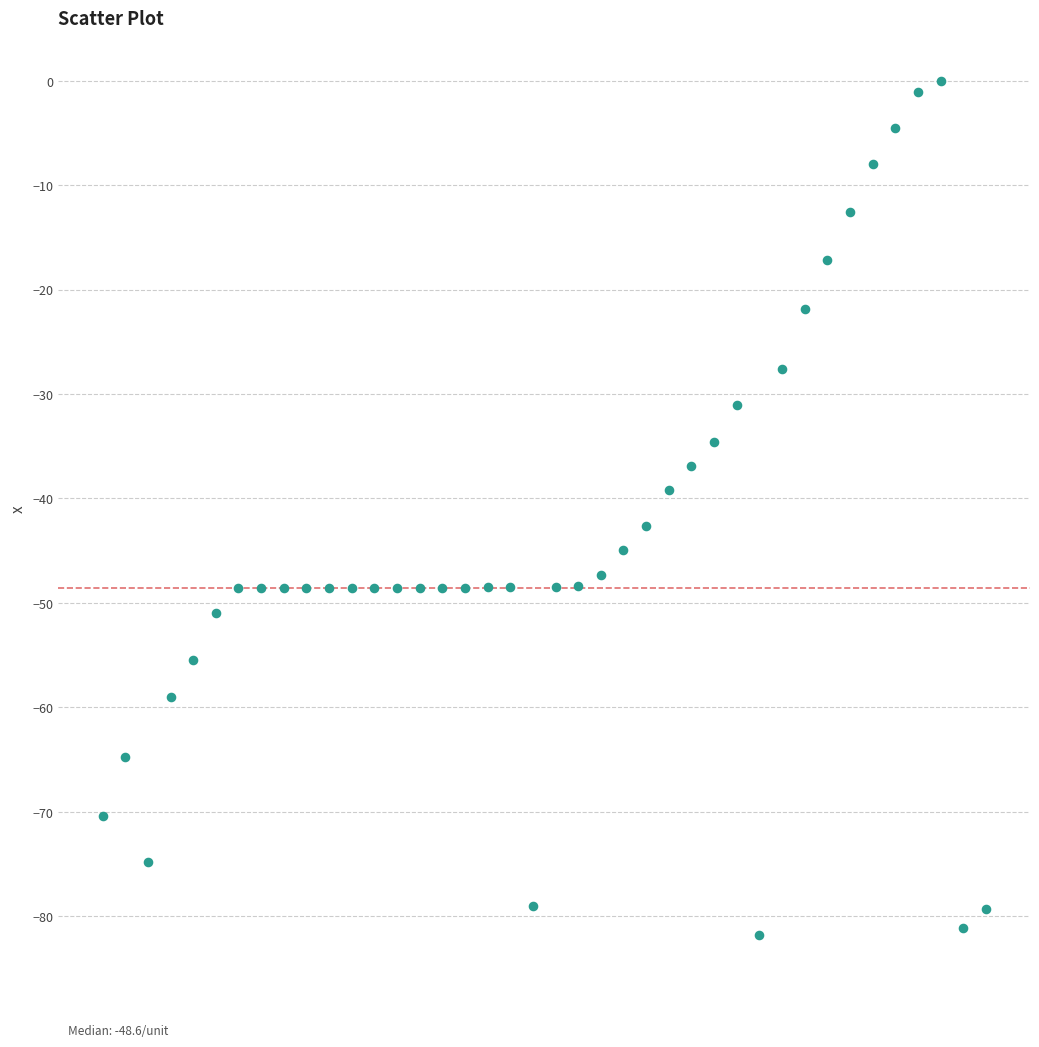

What is the range of Y values (max minus min)?

81.8